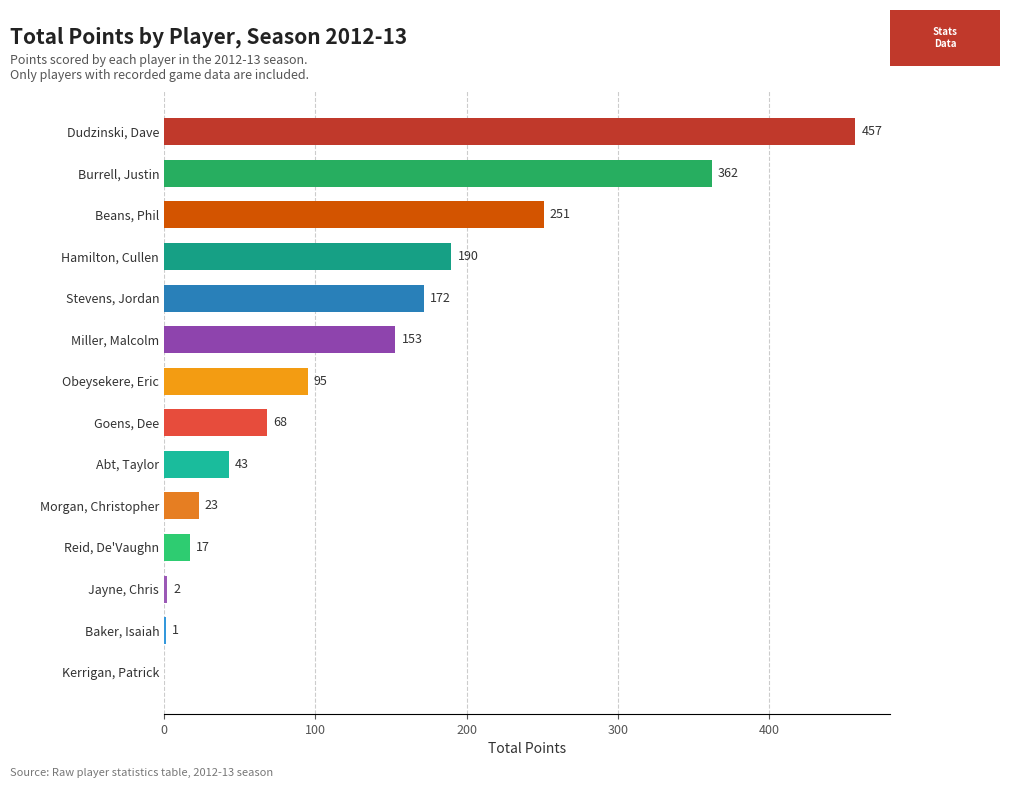

How many data points does each series have?

14